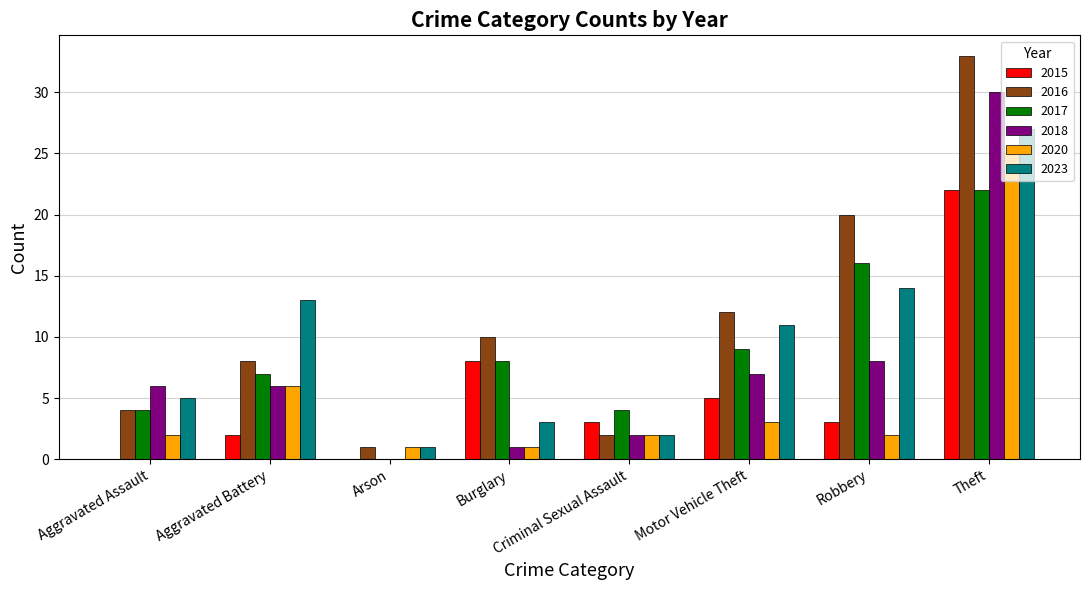

True or false: 2020 has a value of 3 at Motor Vehicle Theft.

True